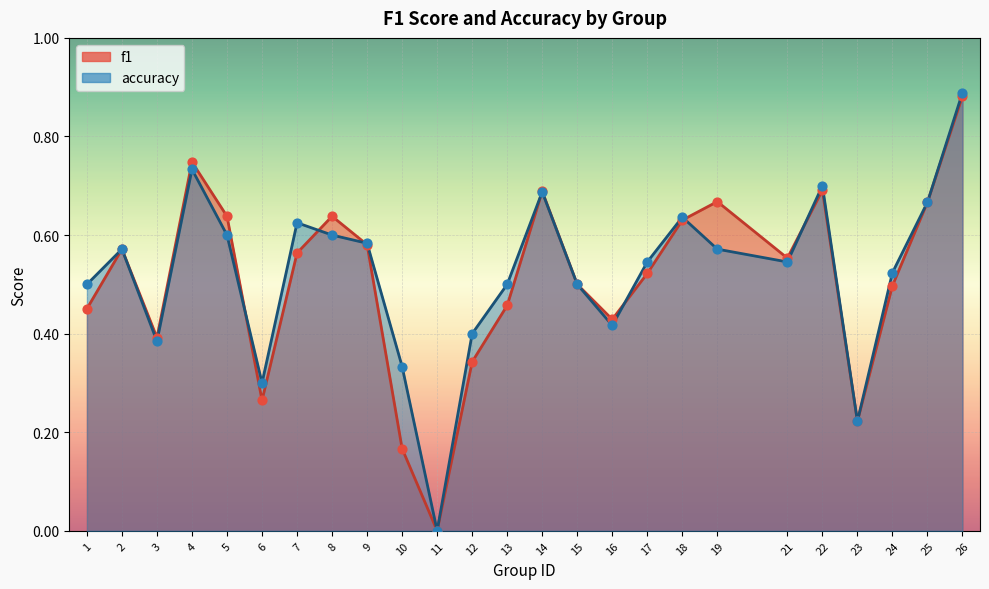

What are all the series names shown in the legend?

f1, accuracy